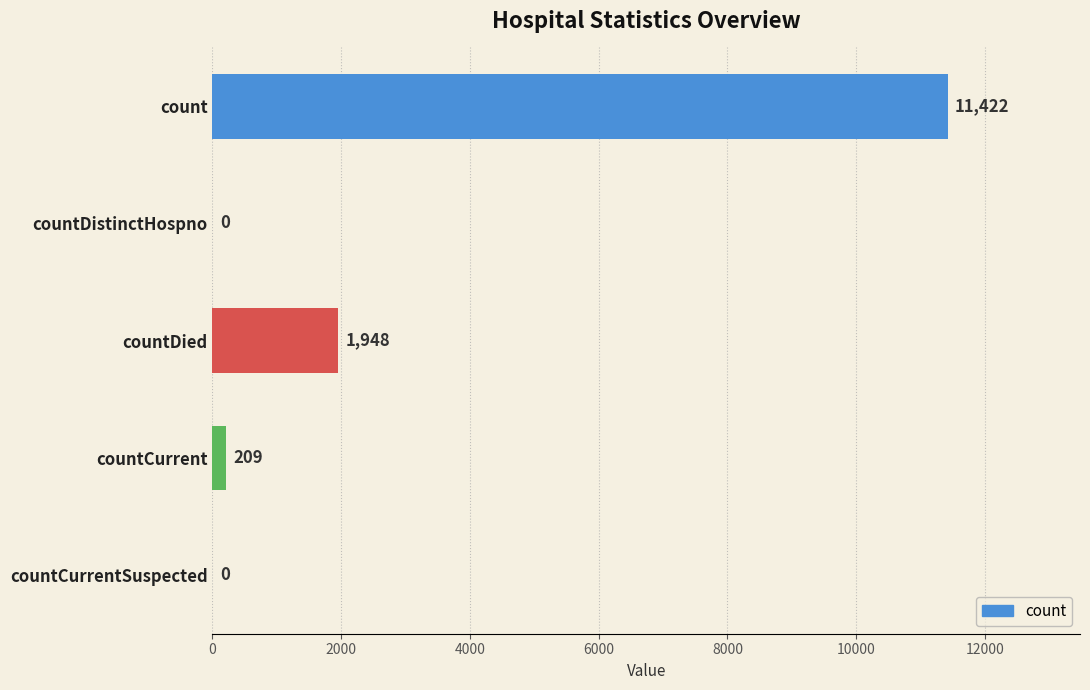

What is the sum of all values?

13579